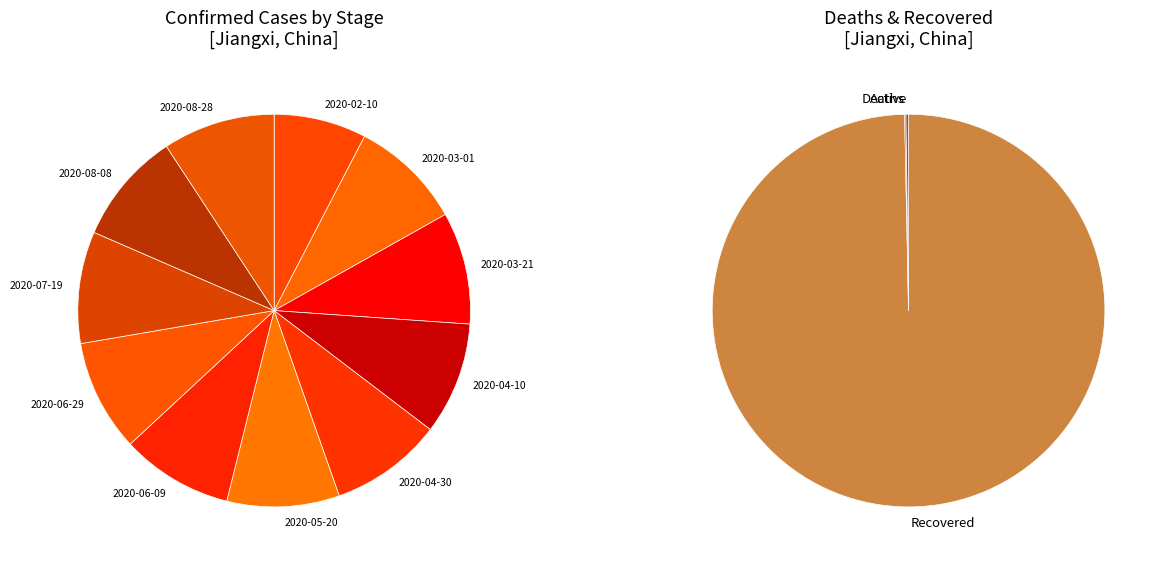

What is the change in value from 2020-02-10 to 2020-05-20?

+166